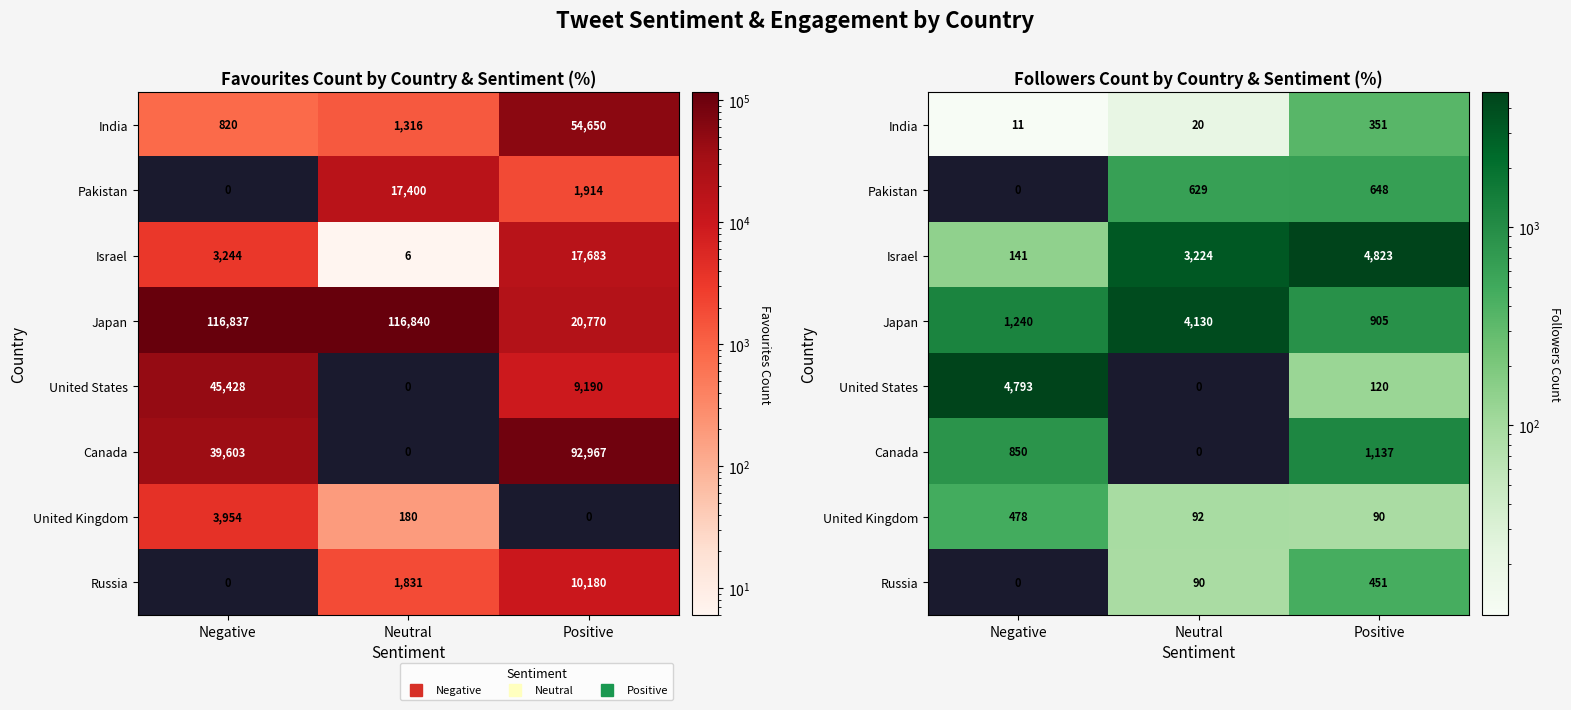

What is the maximum value shown in the chart?

4823